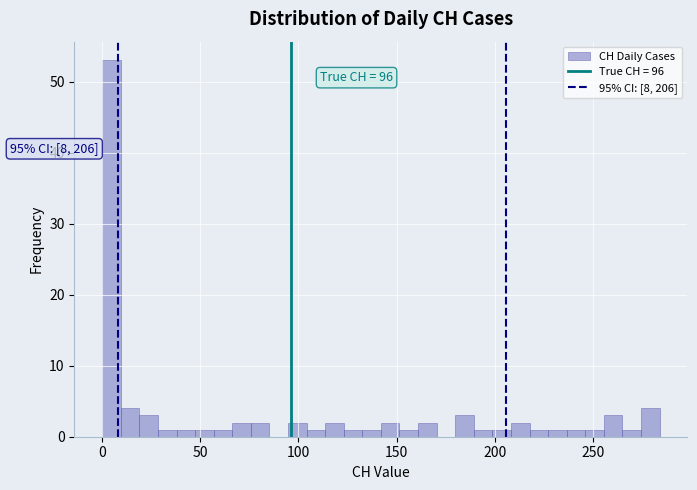

Around what value on the x-axis is the tallest bar? Give the approximate position of its centre, as read against the axis.

5